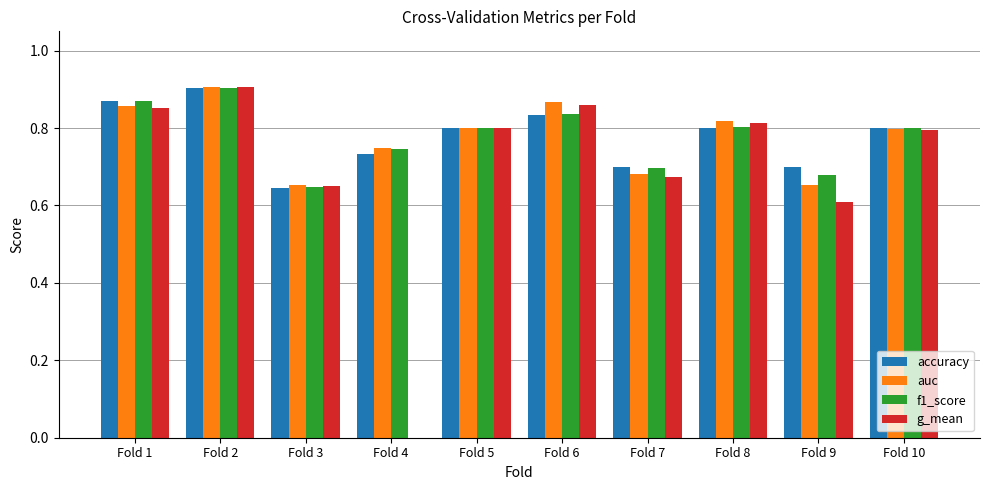

Is it true that f1_score equals 0.6 at Fold 3?

True